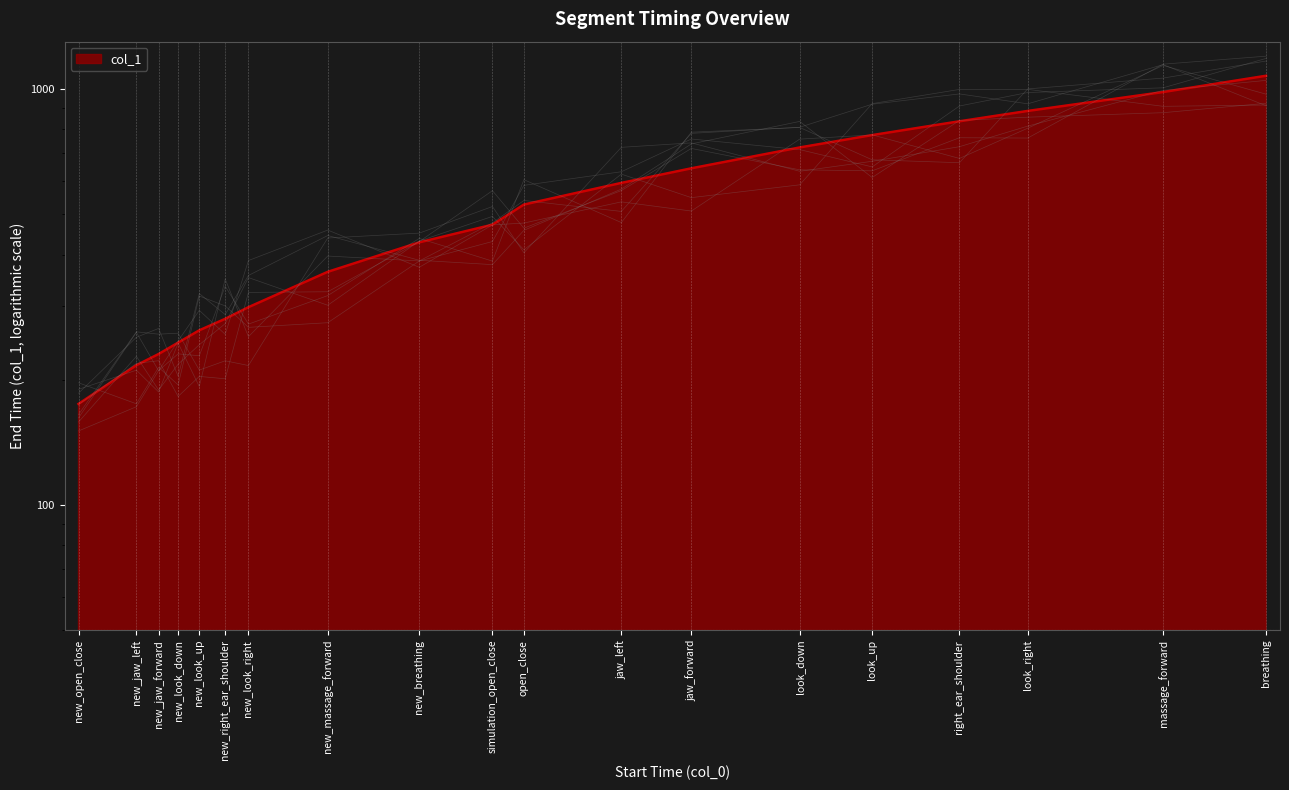

Reading right to left, list all the values displayed in this chart.

breathing=1076.3	massage_forward=983.5	look_right=885.8	right_ear_shoulder=836.5	look_up=774.9	look_down=723.7	jaw_forward=644.7	jaw_left=594.7	open_close=527.5	simulation_open_close=471.8	new_breathing=427.9	new_massage_forward=363.4	new_look_right=298.8	new_right_ear_shoulder=280.2	new_look_up=262.9	new_look_down=245.6	new_jaw_forward=230.5	new_jaw_left=216.7	new_open_close=174.9